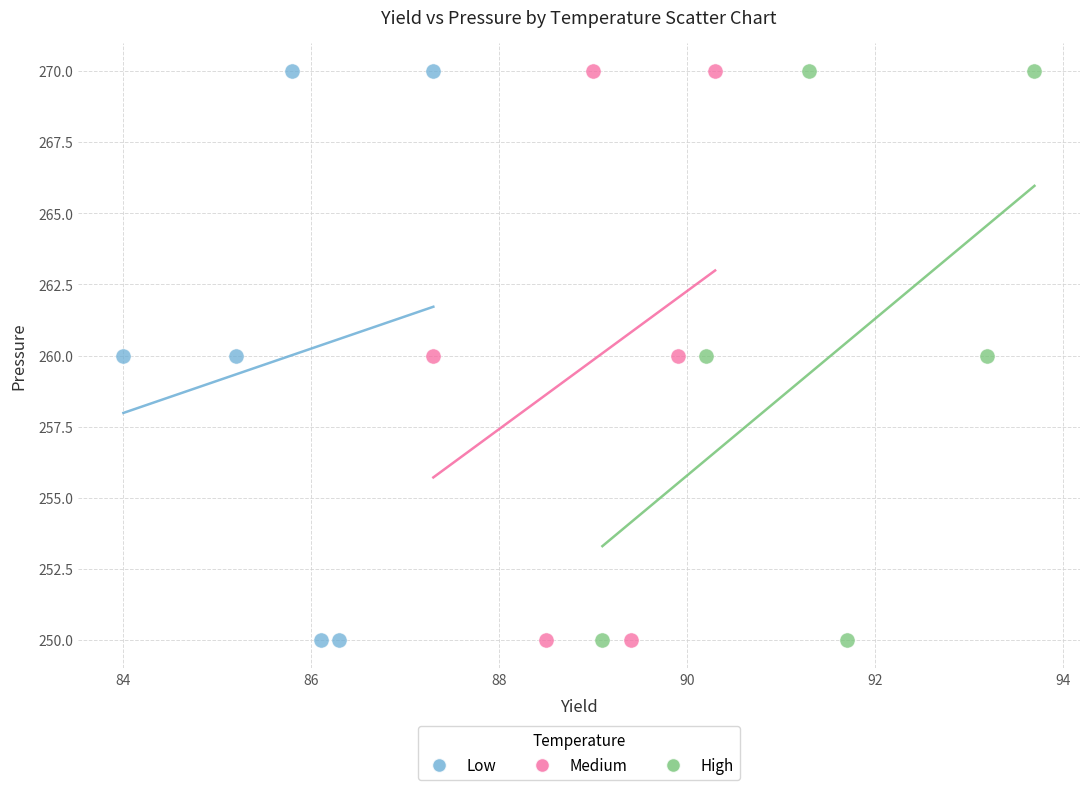

What are all the series names shown in the legend?

Low, Medium, High